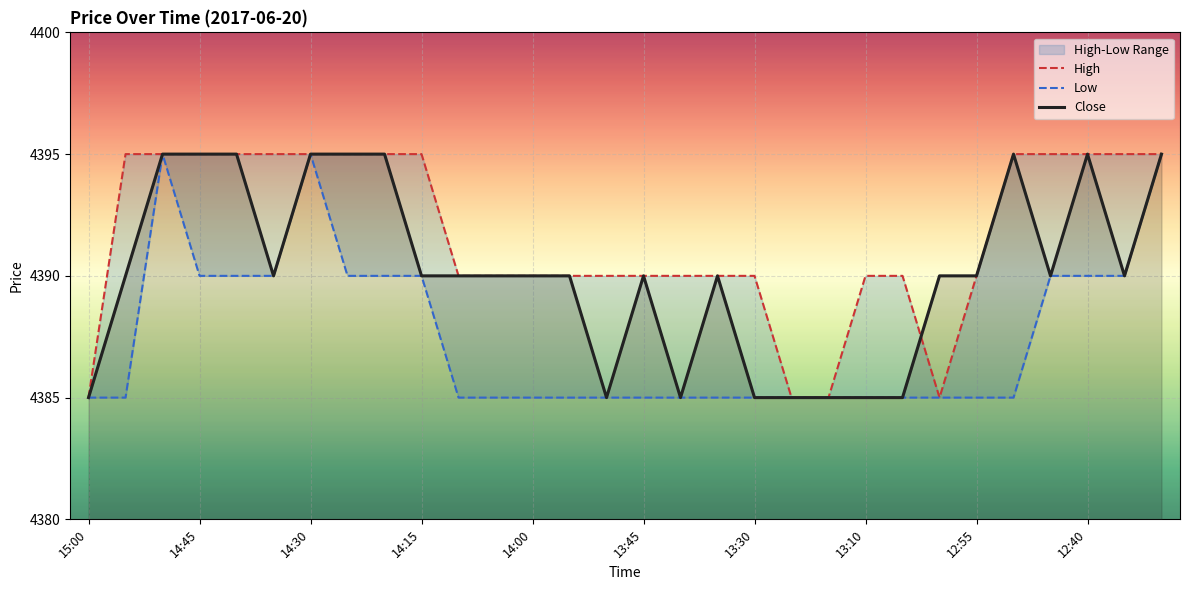

How many Low values are between 4385 and 4390?

27